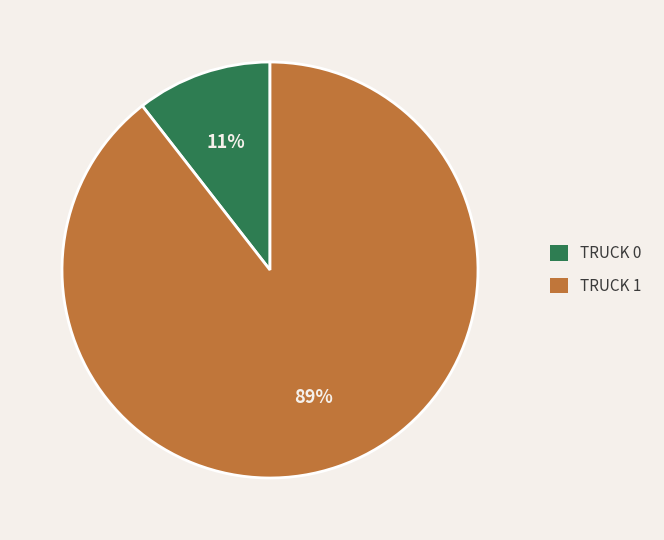

Is there any slice that represents more than half of the pie?

Yes